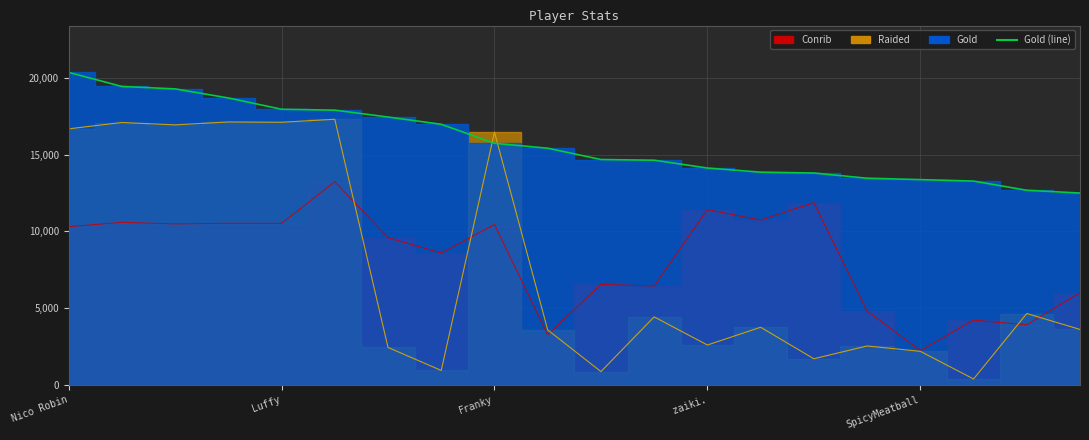

How many data points are above 15411?

9